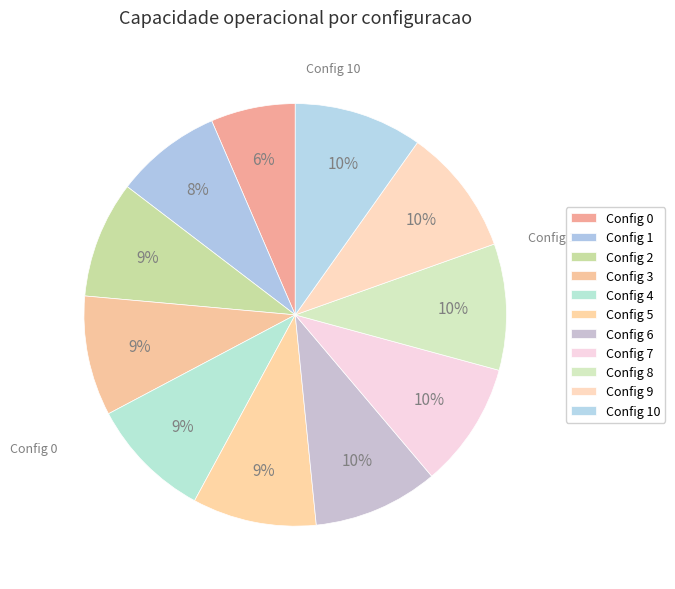

To the nearest percent, what is the average slice percentage?

9%